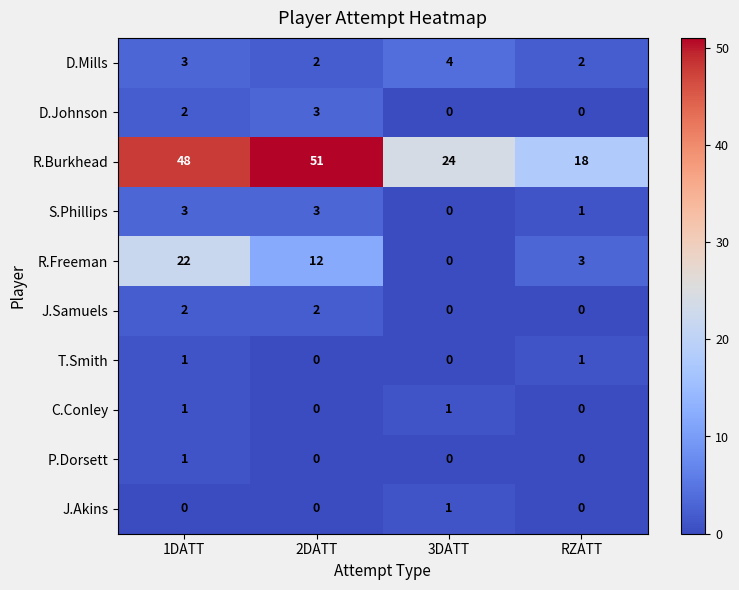

Which series has the largest range (max minus min)?

R.Burkhead